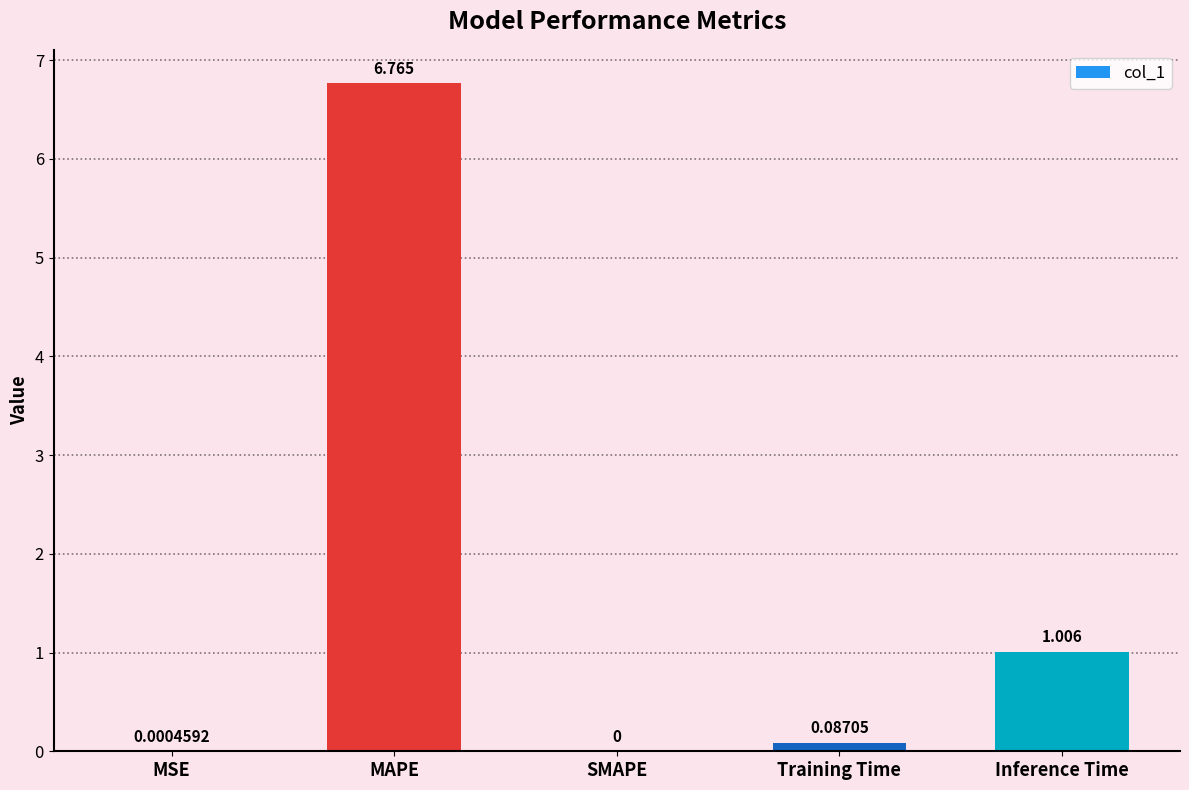

Which label corresponds to the largest value in the chart?

MAPE